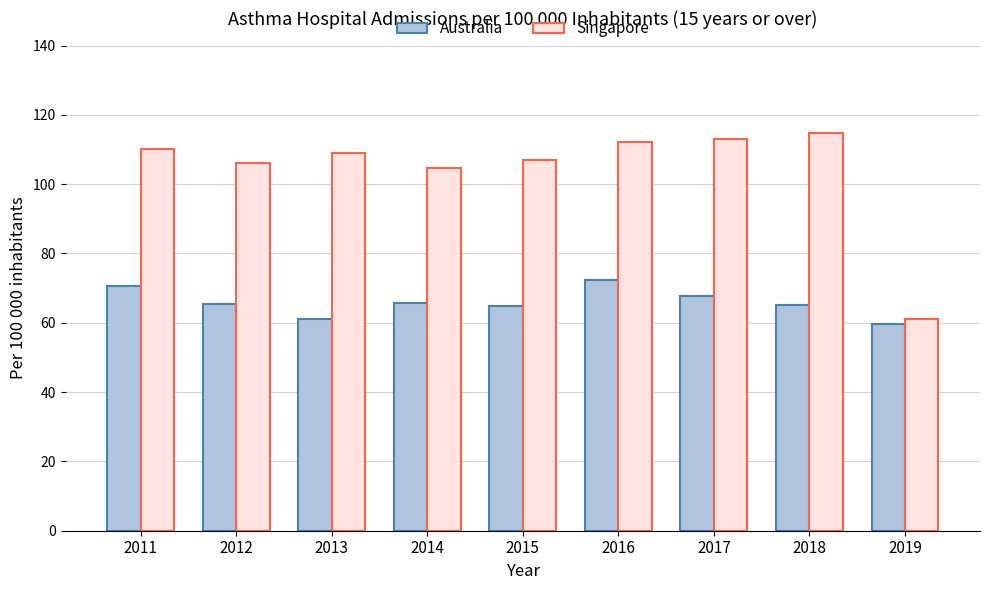

What value does the Australia series have at 2019?

59.6